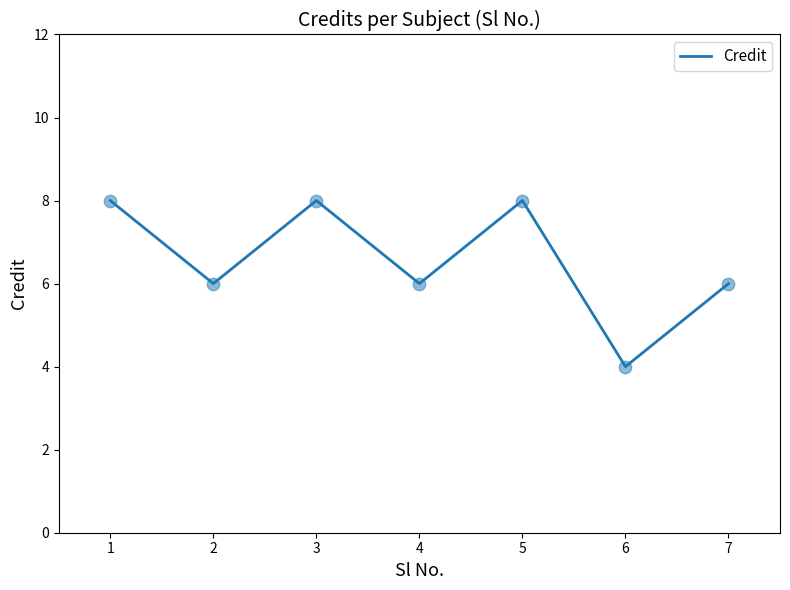

Approximately how many times larger is the value at 7 compared to 2?

1.0